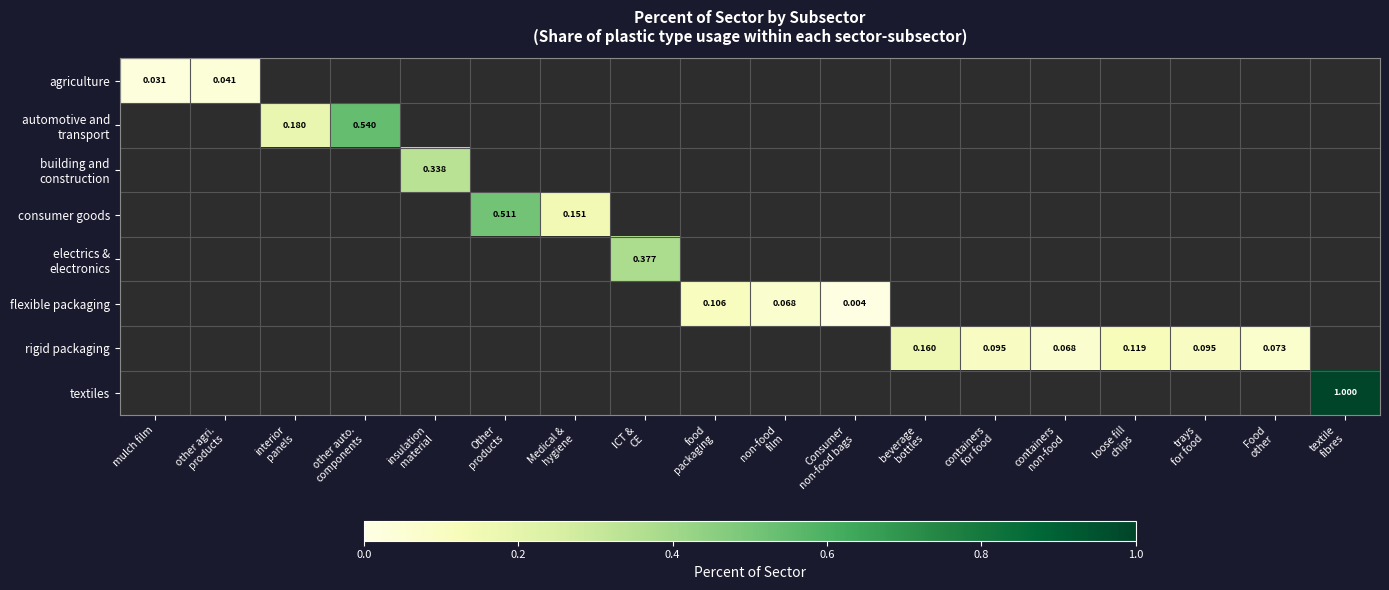

What is the maximum value shown in the chart?

1.0